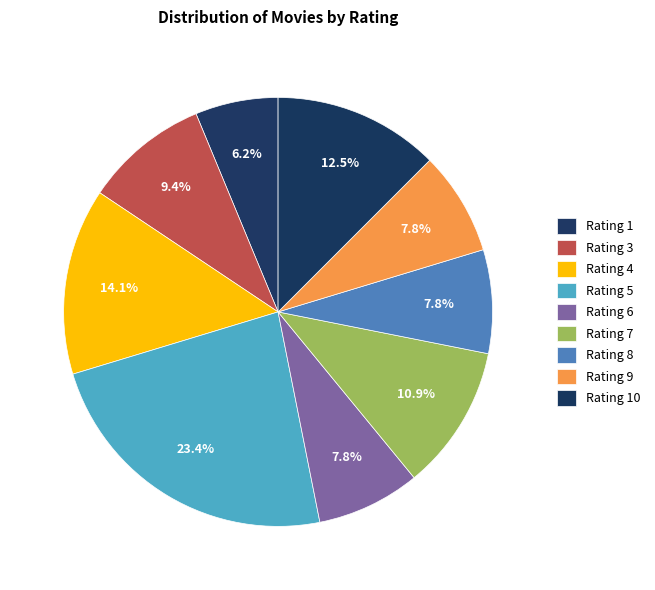

Count the number of slices in the pie.

9